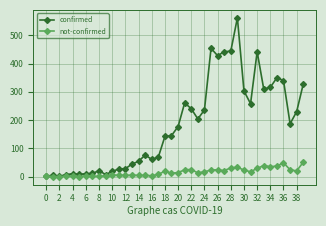

True or false: confirmed has more than 1 points higher than both neighbors.

True